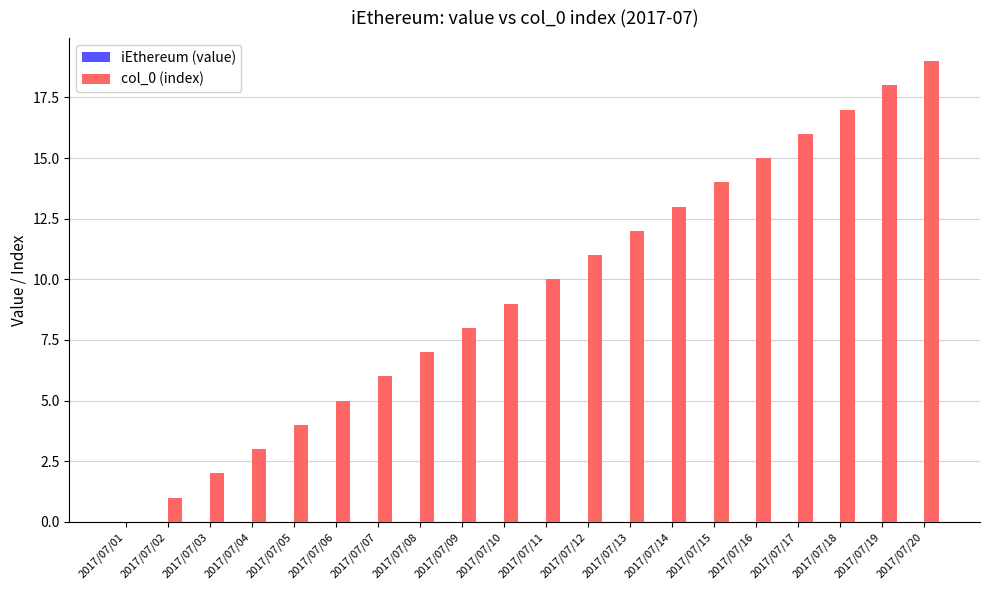

How many values are above zero?

19